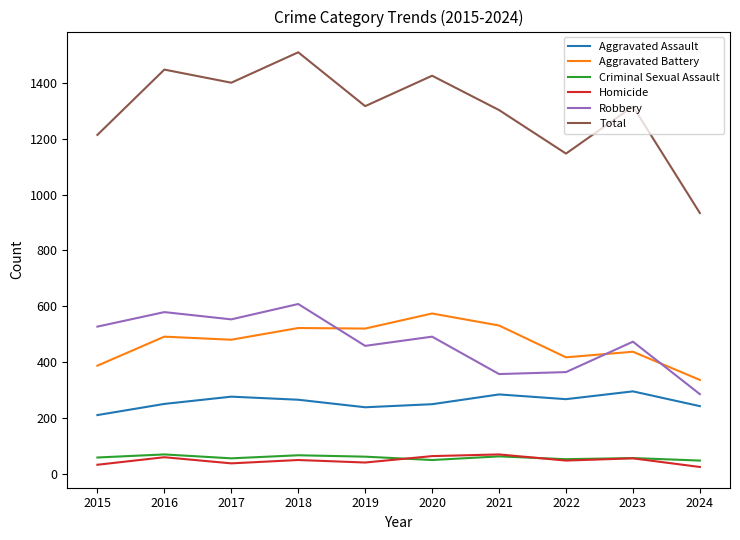

At how many categories does at least one series exceed 669?

10